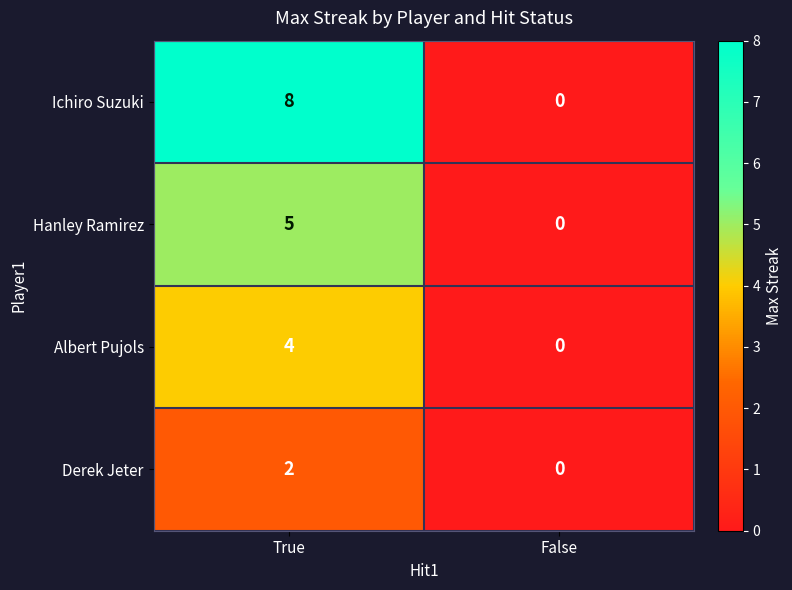

Which series changed the most between True and False?

Ichiro Suzuki